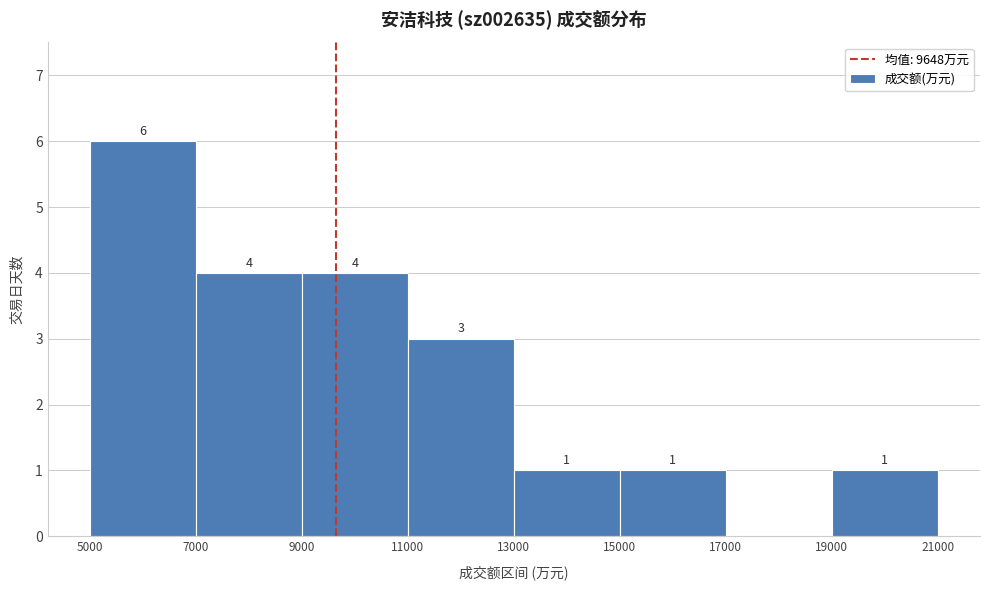

Over which range of the x-axis is the bar tallest?

5000 to 7000